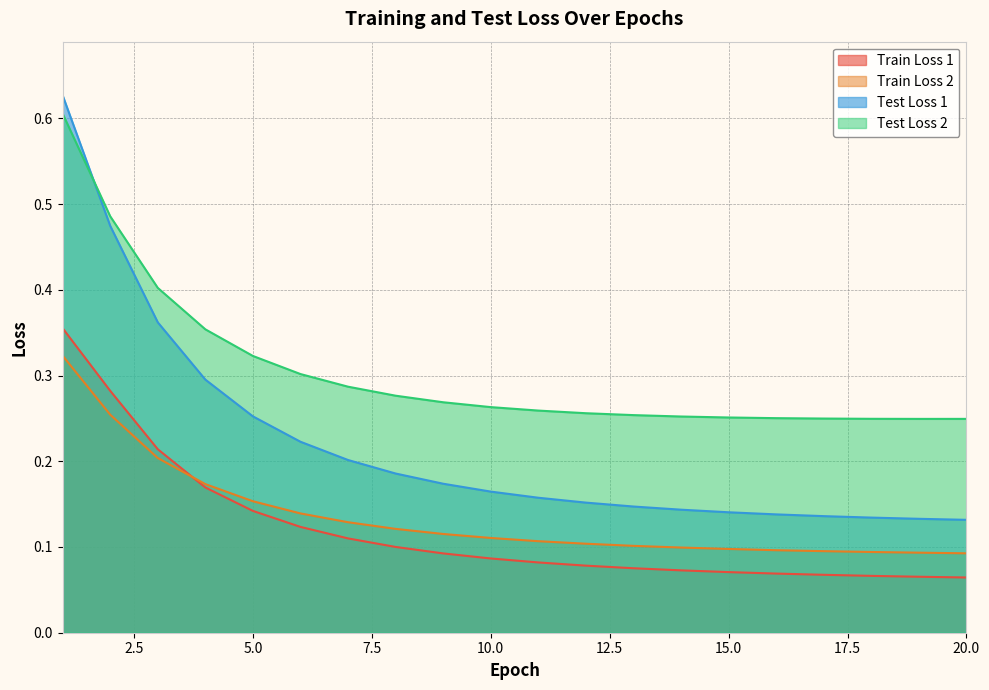

The value of Train Loss 1 at 15 is 0.1. True or false?

True